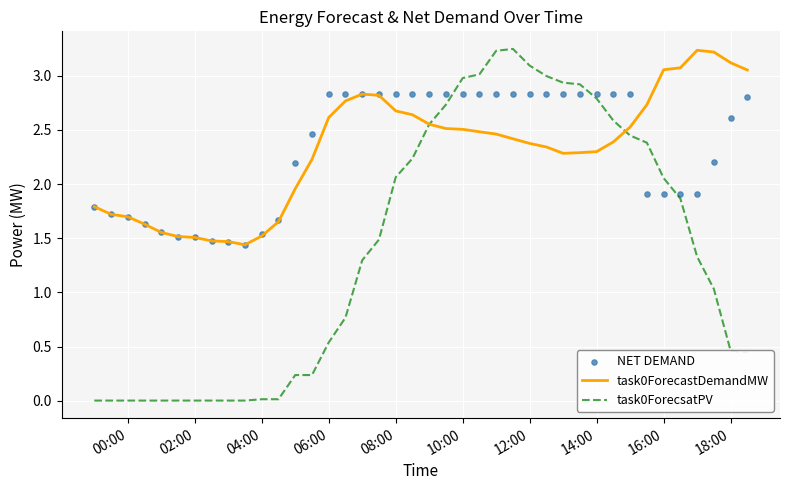

Which series reaches the maximum Y coordinate?

task0ForecsatPV